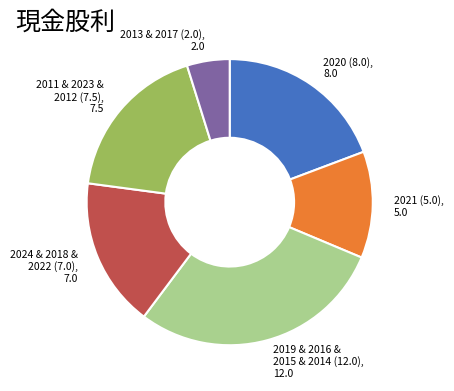

Is there a majority slice in this chart?

No